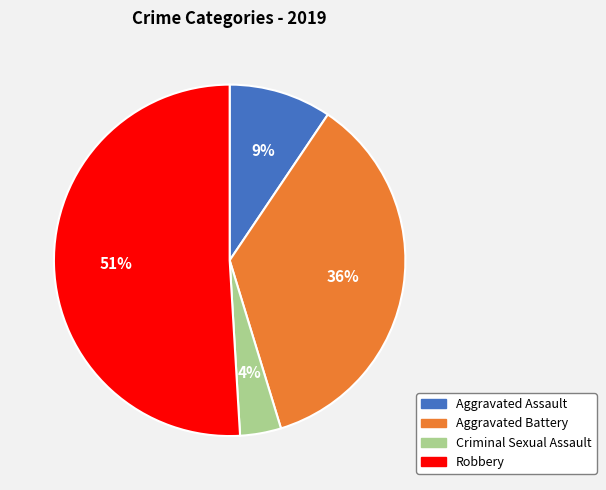

To the nearest percent, what portion does Criminal Sexual Assault represent?

4%